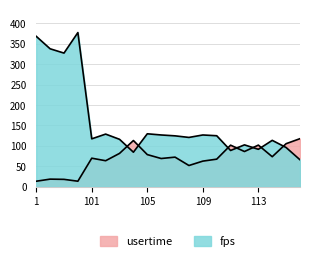

At which label does usertime first exceed 72?

103